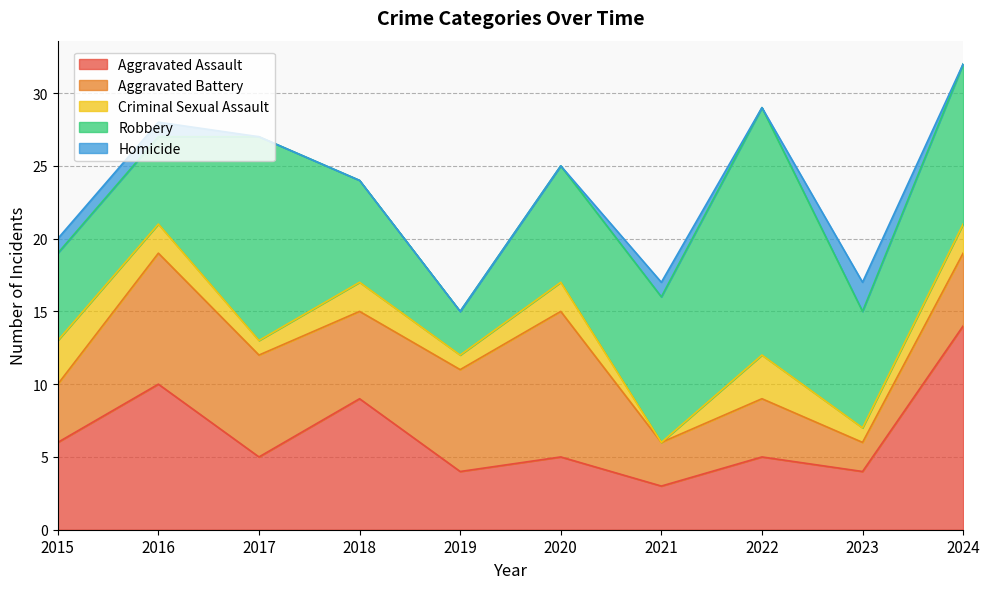

What is the value of the Criminal Sexual Assault point at the 2nd from the left?

2